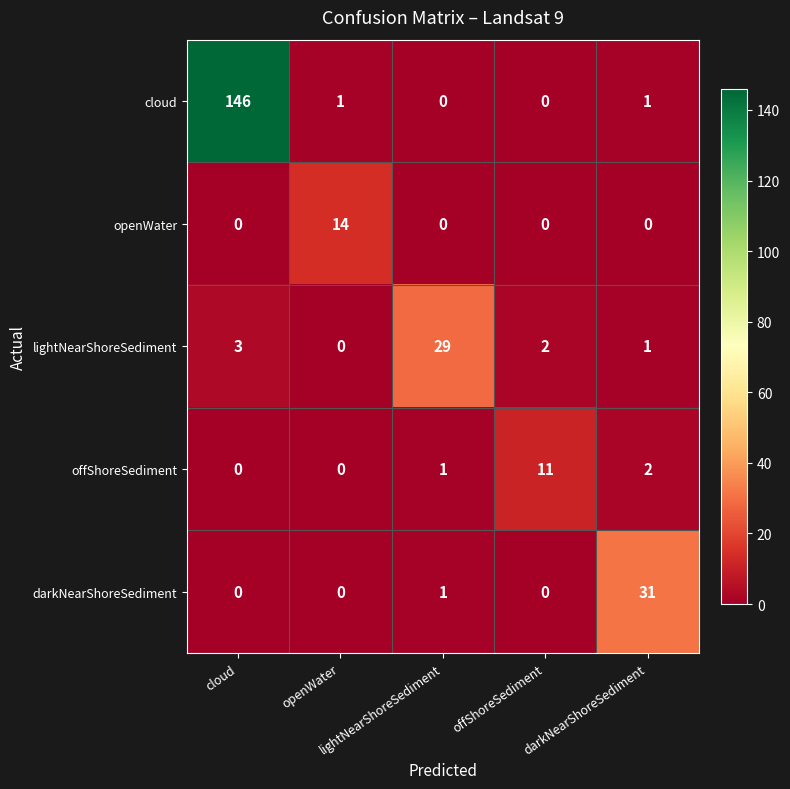

How many series are shown in this chart?

5